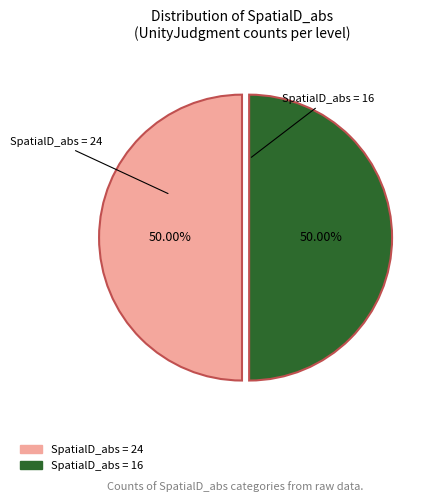

Combined, do SpatialD_abs = 16 and SpatialD_abs = 24 account for over 50%?

Yes